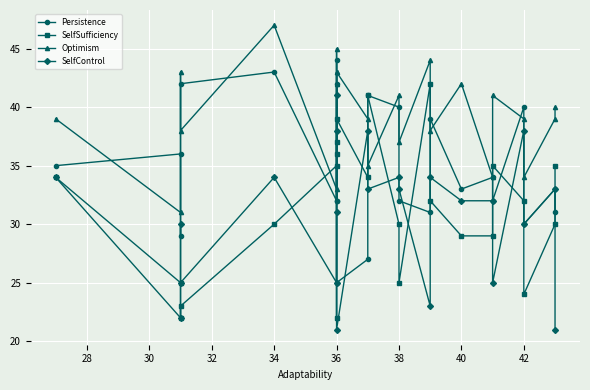

At which category does the chart reach its peak across all series?

34